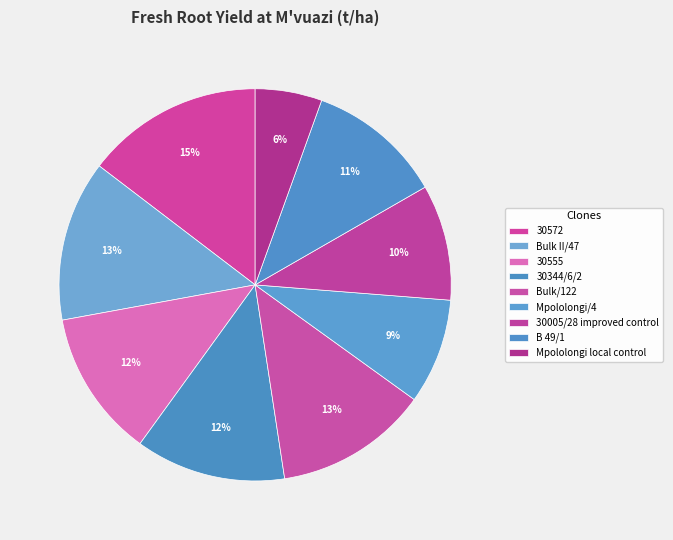

Combined, what portion of the pie is 30572 and B 49/1?

25.8%